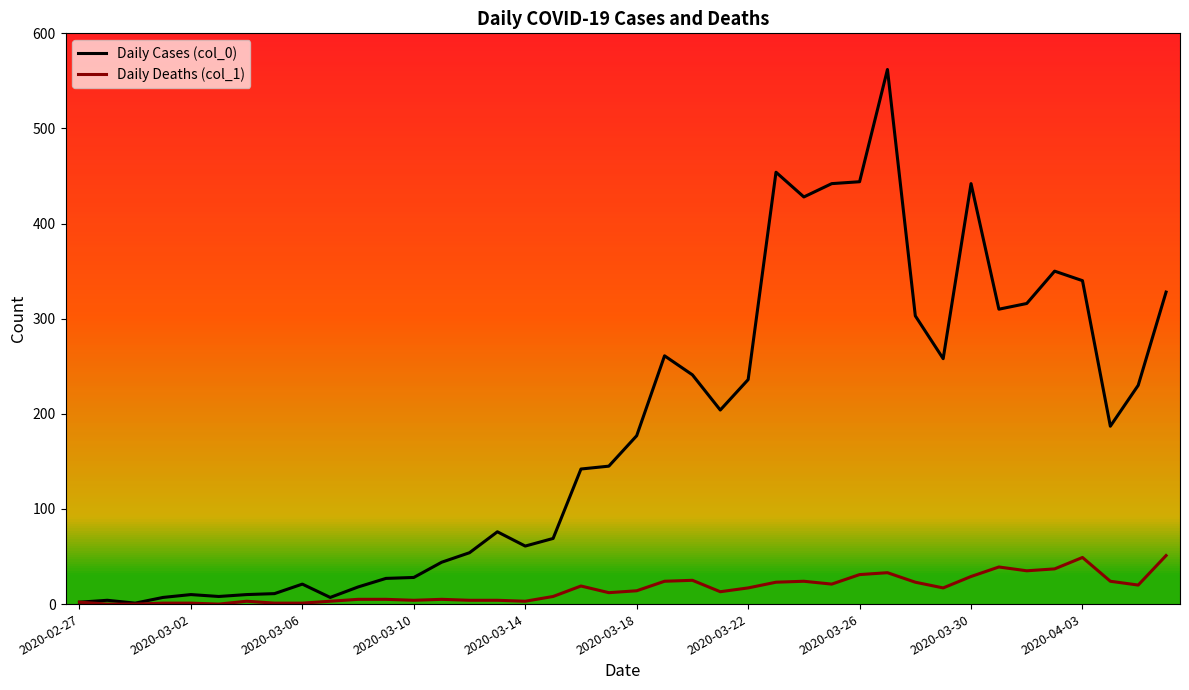

Which series has the largest total across all categories?

Daily Cases (col_0)